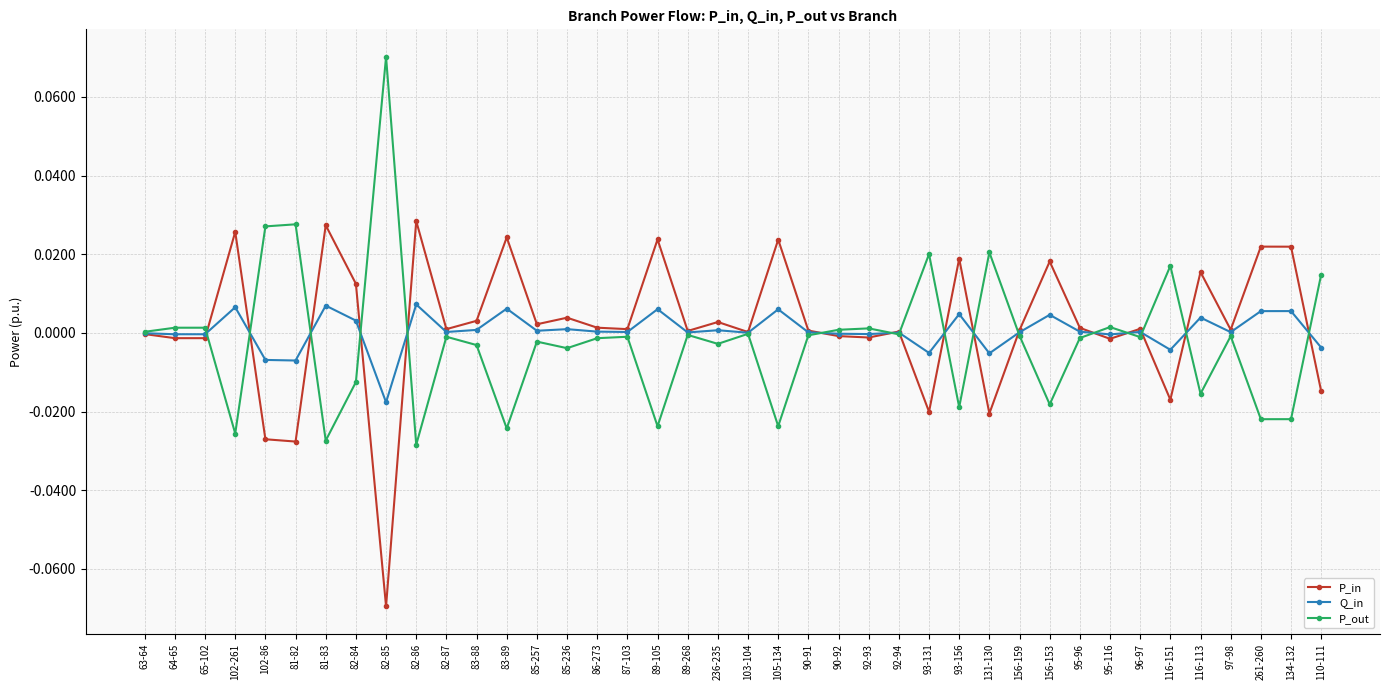

List the series in order of their peak value, highest first.

P_out, P_in, Q_in